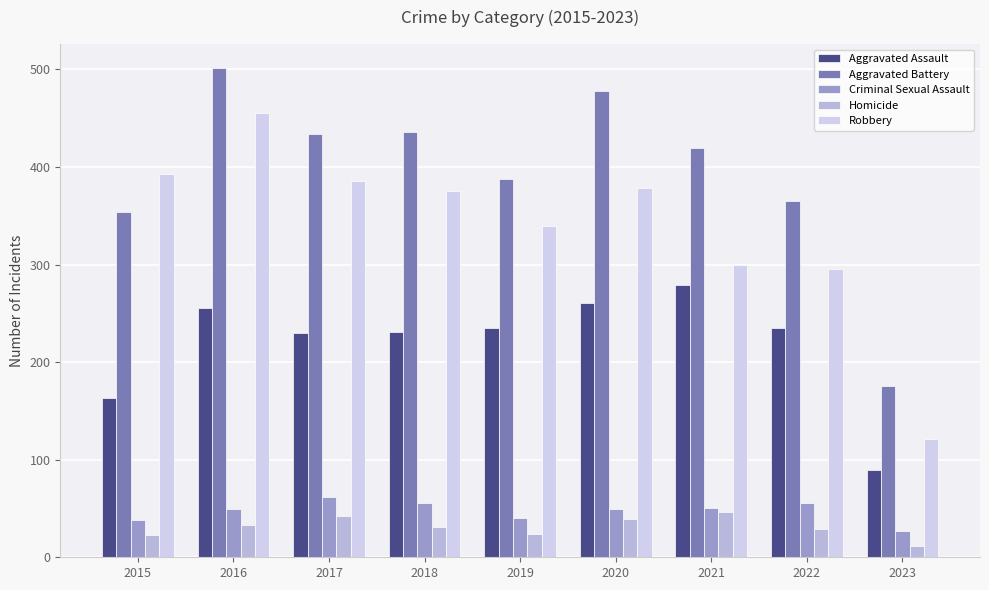

Between 2023 and 2016, which is larger?

2016